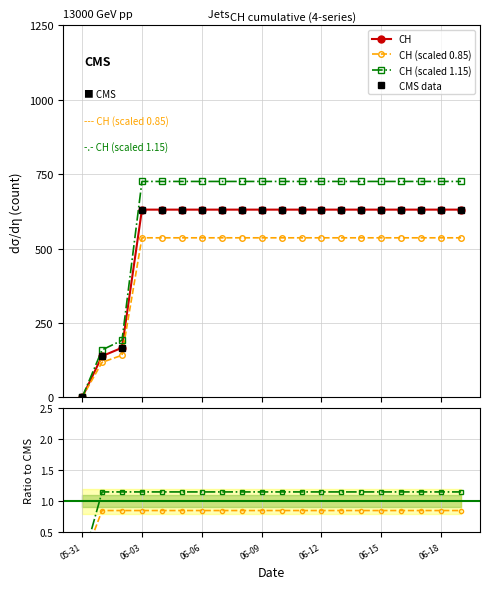

At which label is CH scaled 1.15 / CH closest to 0?

05-31